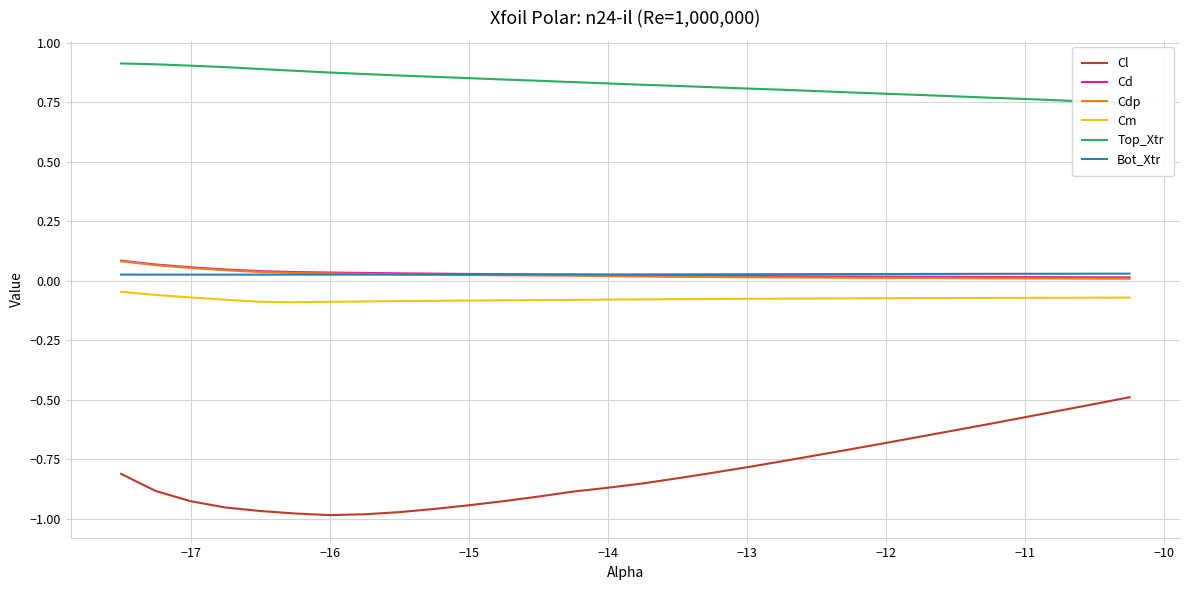

How many categories are shown in the chart?

30